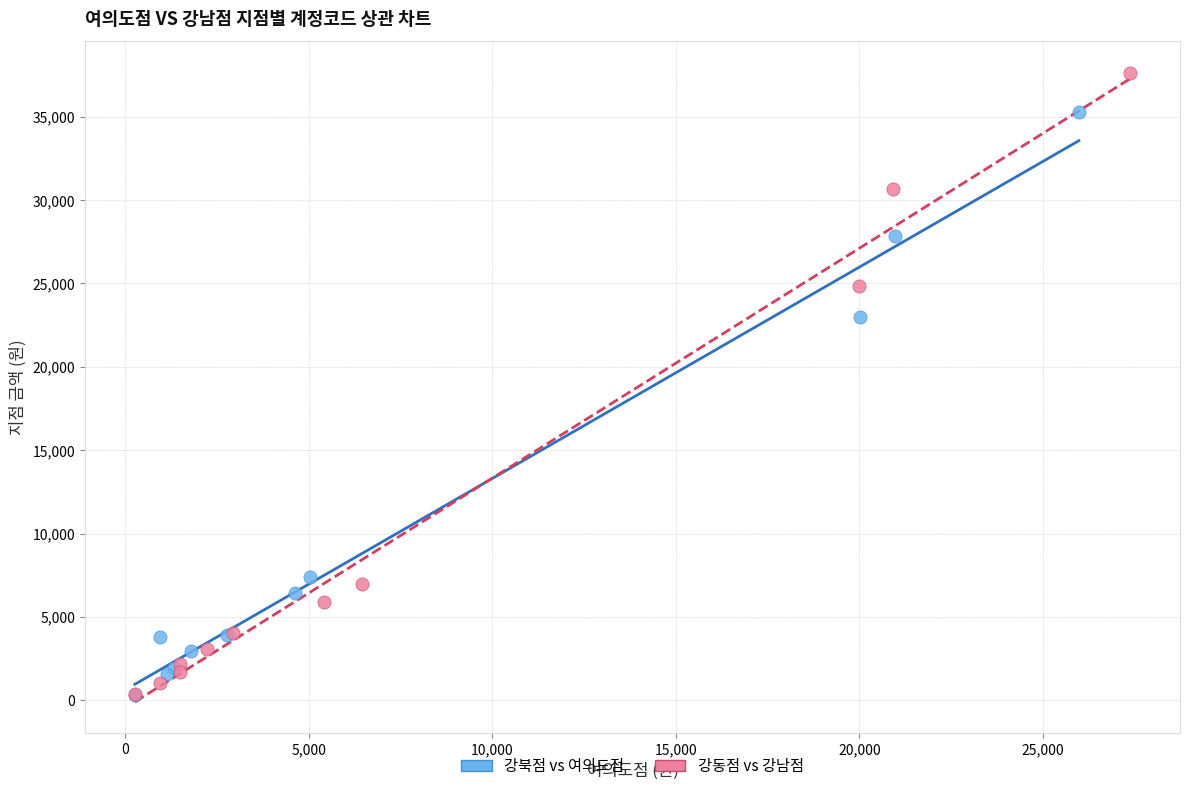

Which series reaches the maximum Y coordinate?

강동점 vs 강남점